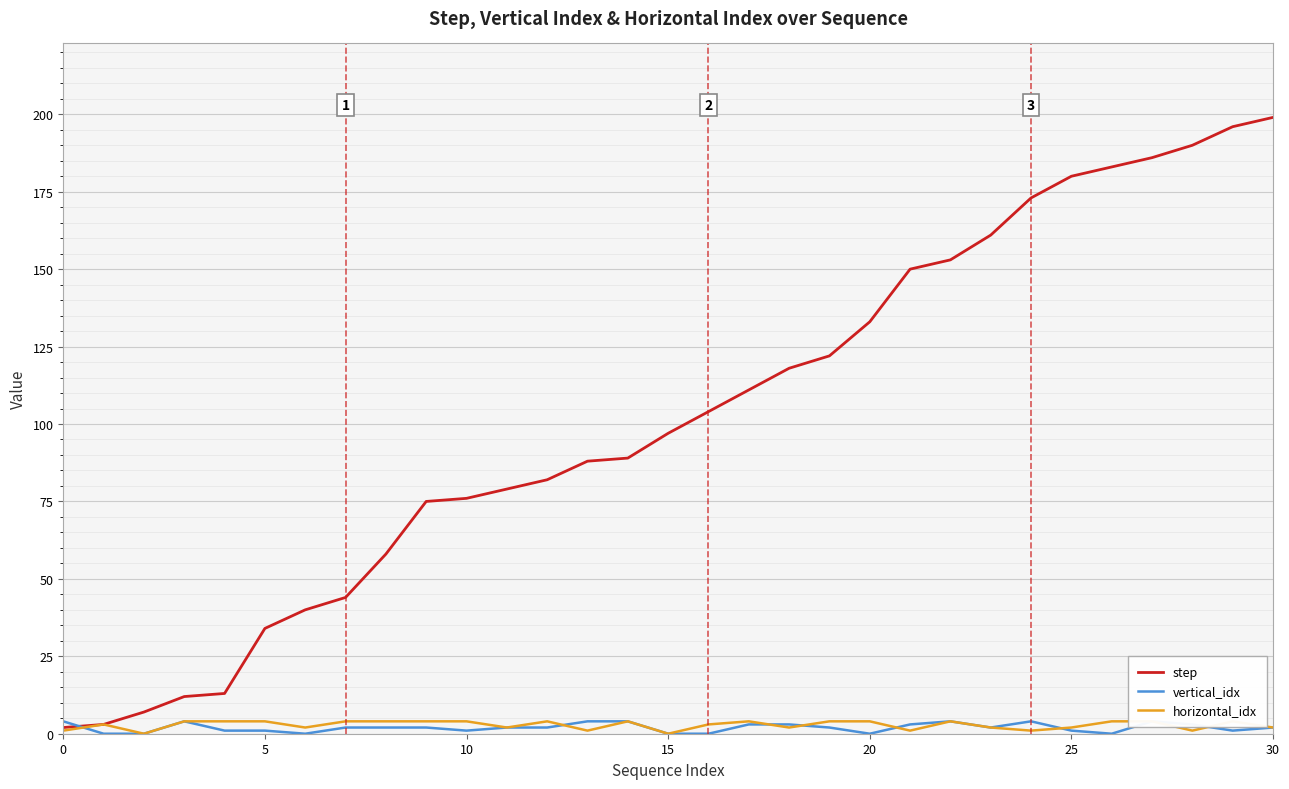

Which series has the widest spread of values?

step